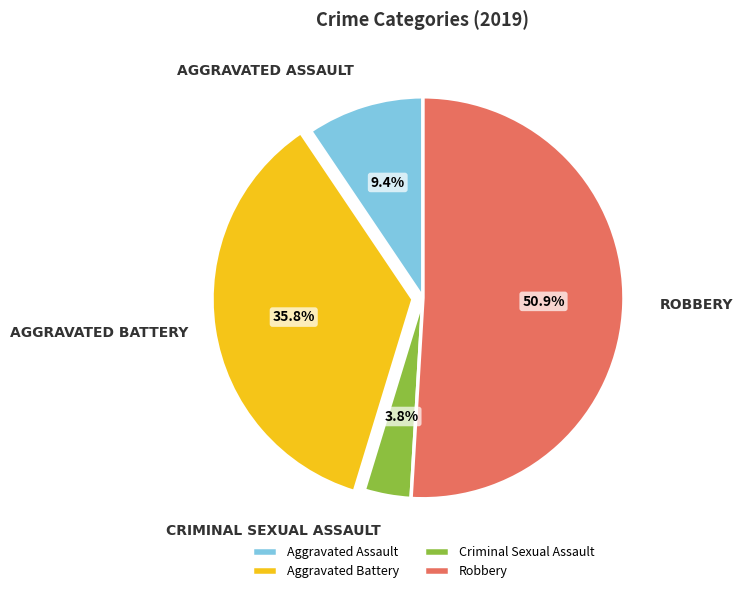

Is it true that Aggravated Assault is 21% of the pie?

False